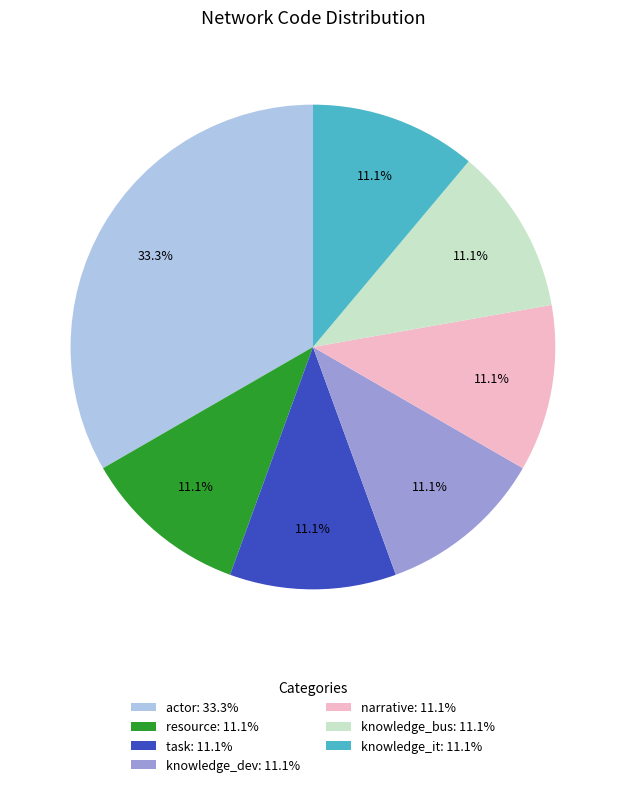

What is the ratio of the value at knowledge_dev: 11.1% to the value at actor: 33.3%?

0.3